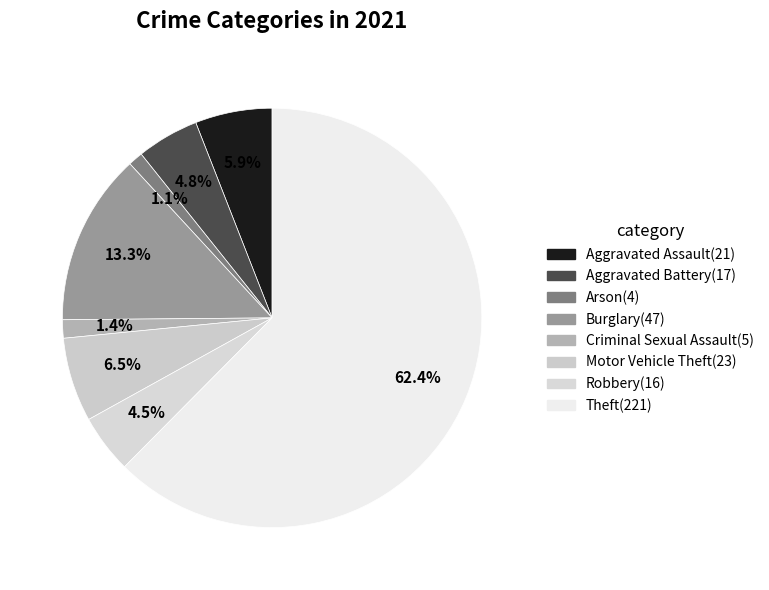

Which slice is the largest?

Theft